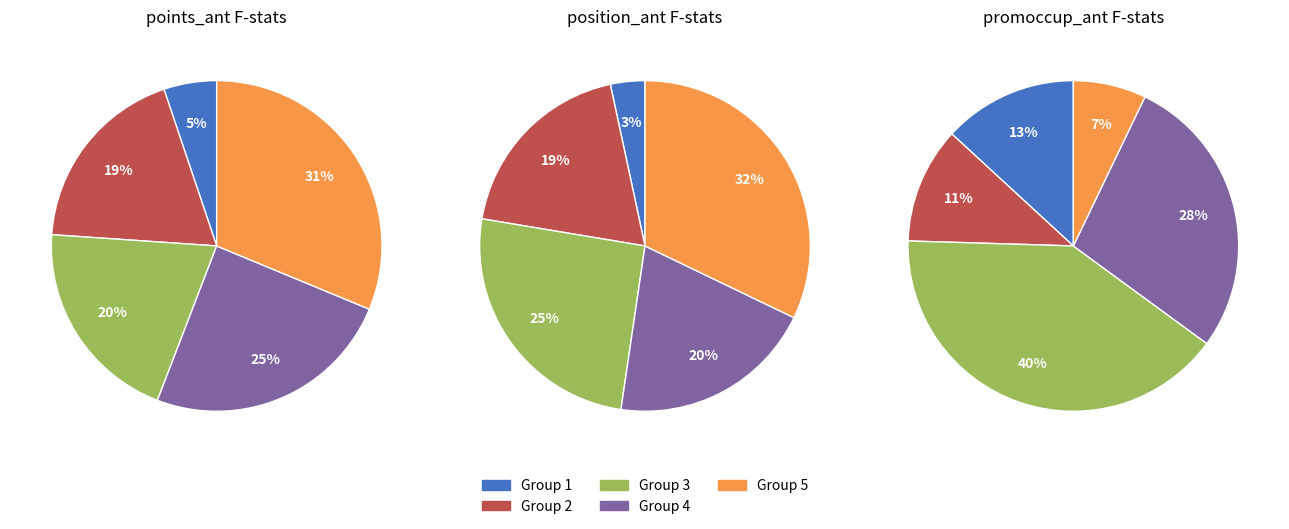

Is it true that points_ant_3 is 47% of the pie?

False